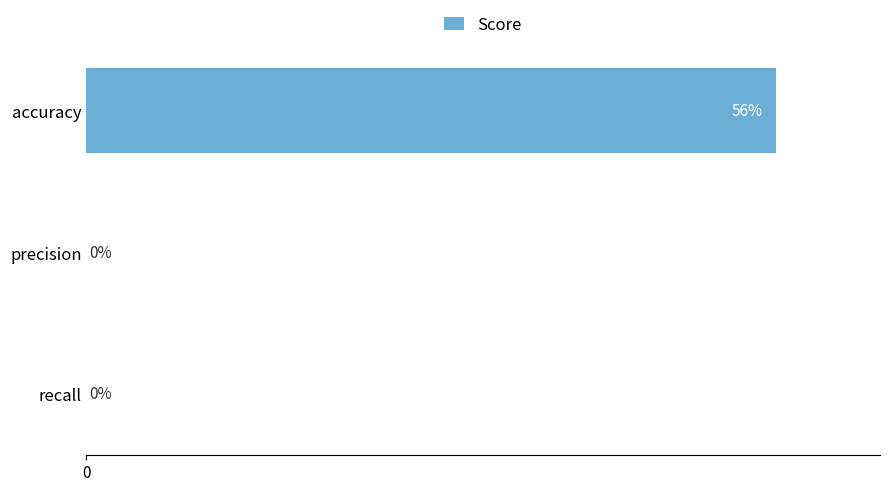

Which category has the highest value across all series?

accuracy